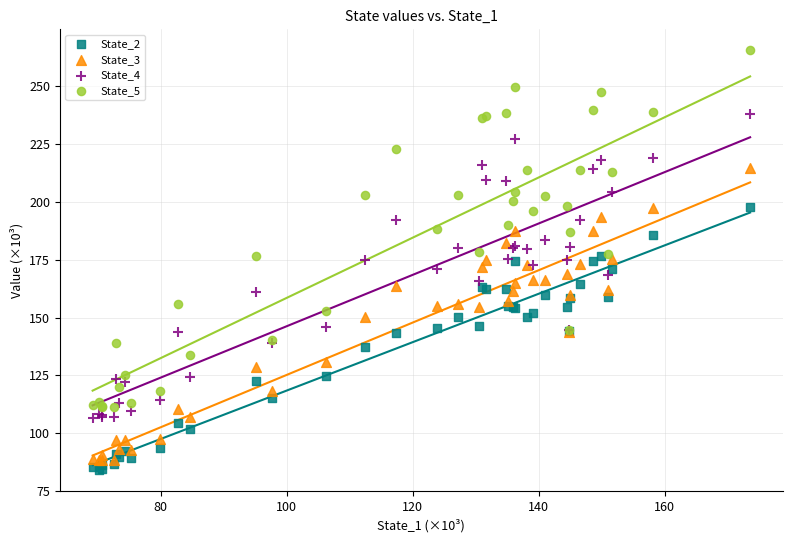

What are all the series names shown in the legend?

State_2, State_3, State_4, State_5